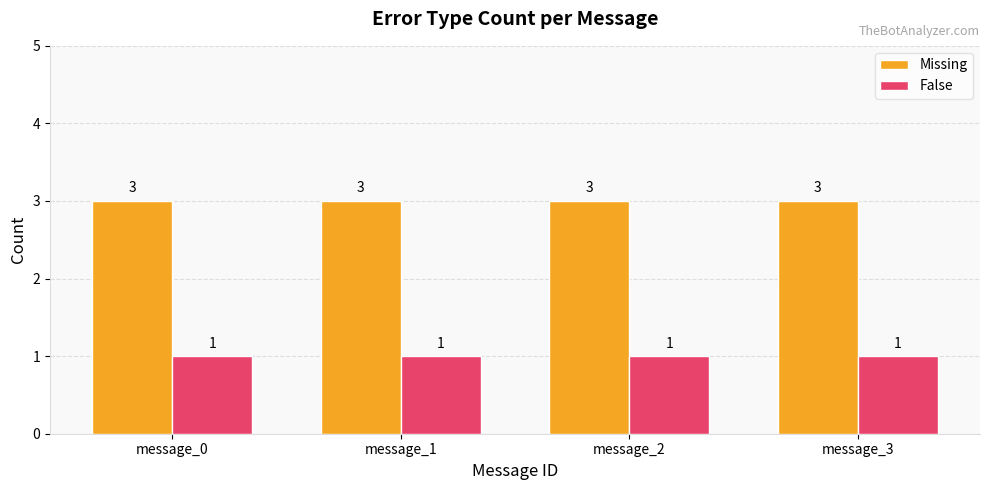

At how many categories does at least one series exceed 1?

4